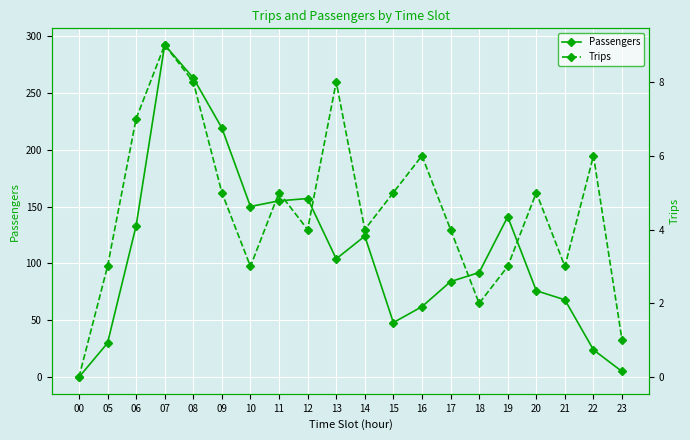

What is the difference between the Trips values at 09 and 22?

1